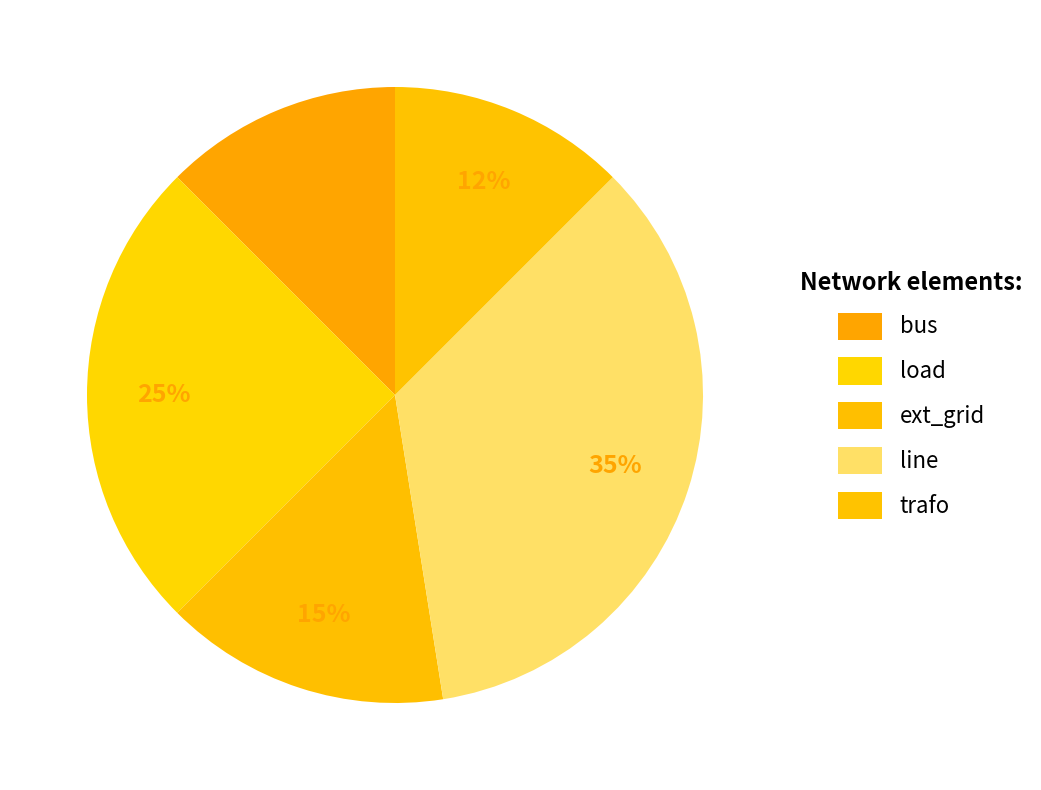

How many slices are in this pie chart?

5